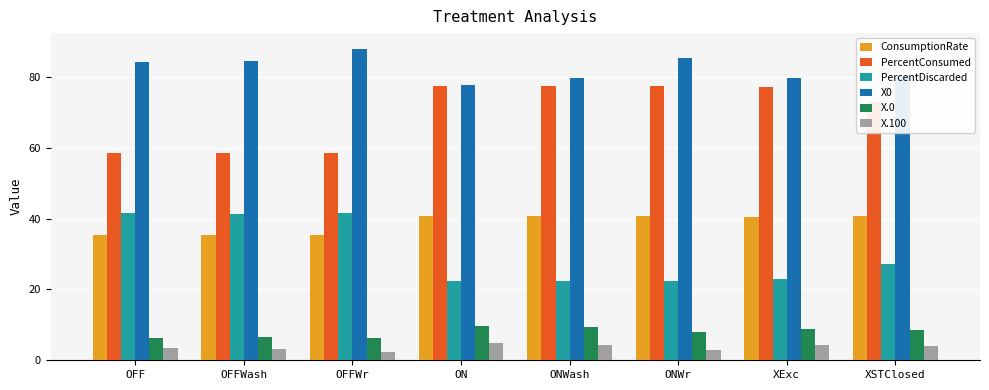

Which series has the largest total across all categories?

X0